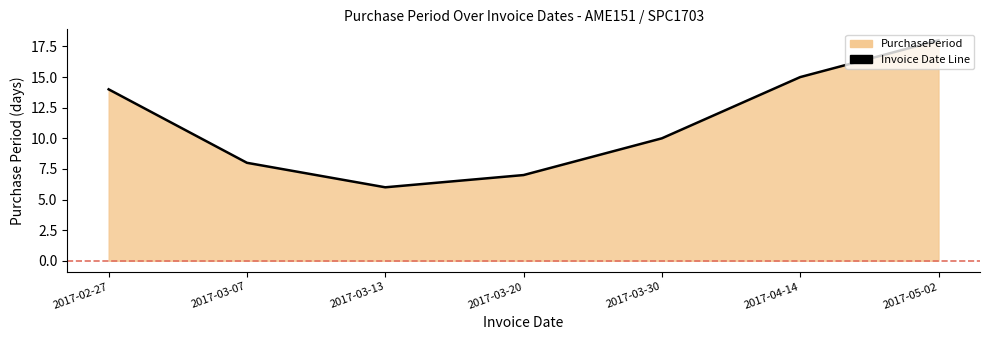

Reading left to right, transcribe all the data shown in this chart.

2017-02-27=14	2017-03-07=8	2017-03-13=6	2017-03-20=7	2017-03-30=10	2017-04-14=15	2017-05-02=18